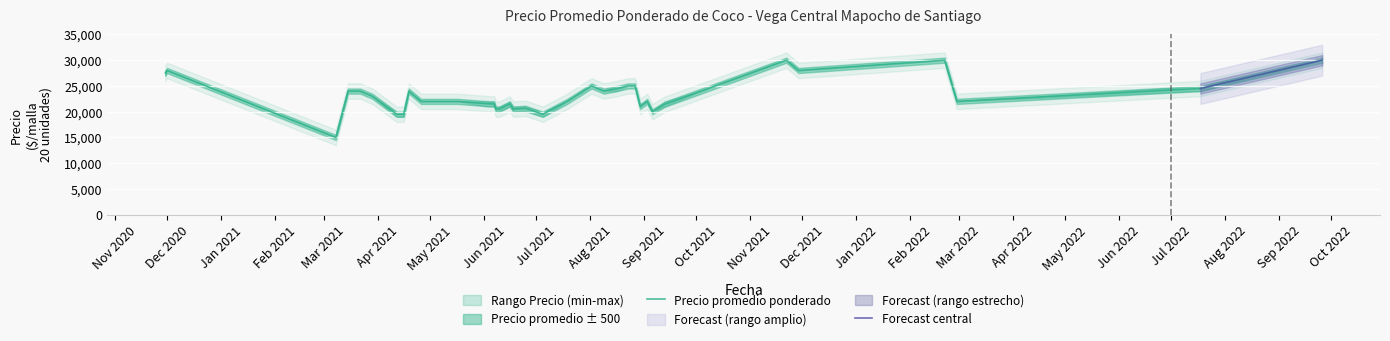

List the labels in order of Precio promedio ponderado value, largest first.

11, 17, 22, 34, 36, 29, 0, 15, 18, 21, 14, 2, 5, 20, 23, 24, 25, 4, 10, 12, 26, 37, 39, 3, 9, 31, 16, 32, 7, 13, 19, 27, 30, 33, 1, 6, 28, 35, 38, 8